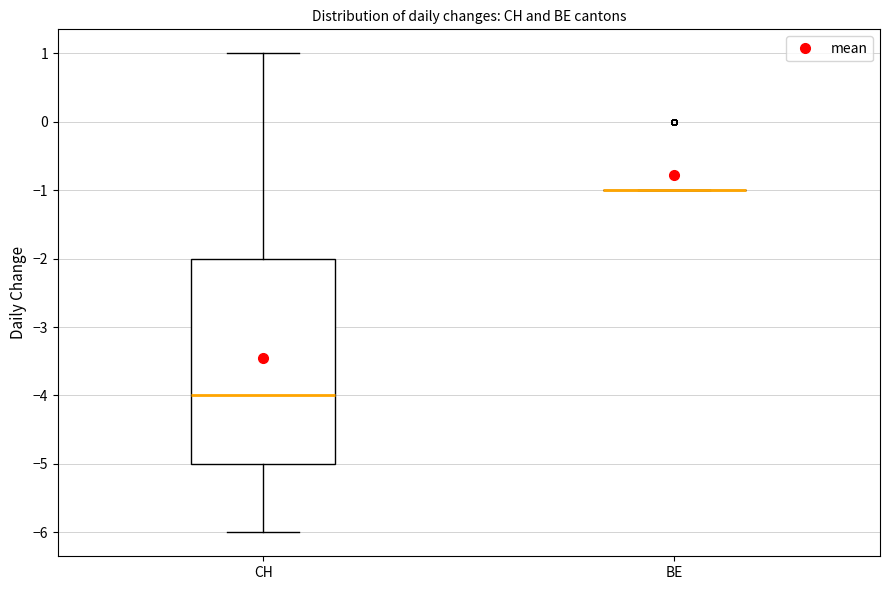

Reading left to right, read every box against the y-axis: the position of its median line, the range the box covers, and the ends of its whiskers. The values are not printed on the chart, so give them approximately, as read against the axis.

CH: median -4, box -5 to -2, whiskers -6 to 1
BE: box collapsed to a line at -1, whiskers -1 to -1